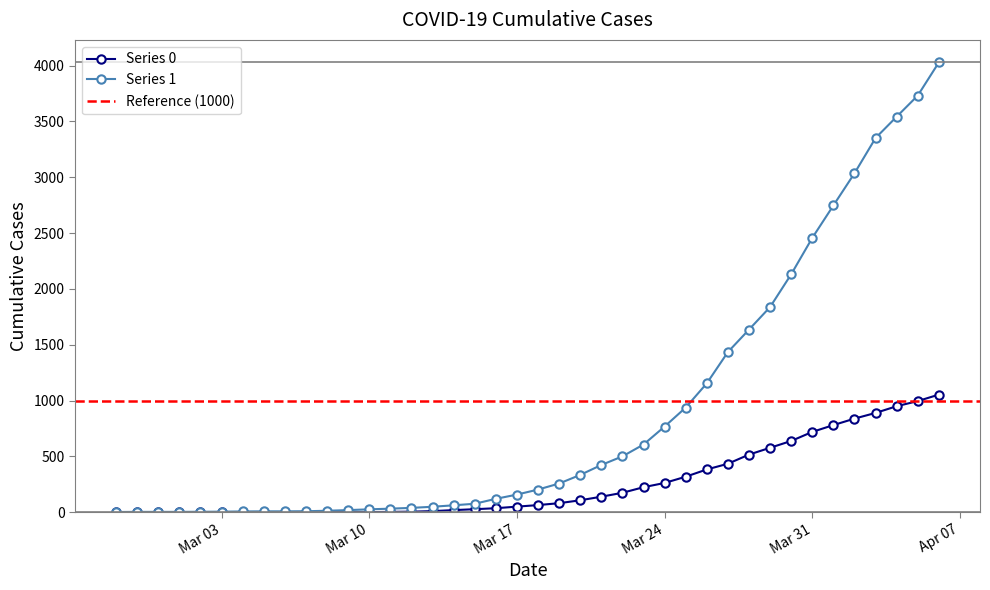

How many series are shown in this chart?

2